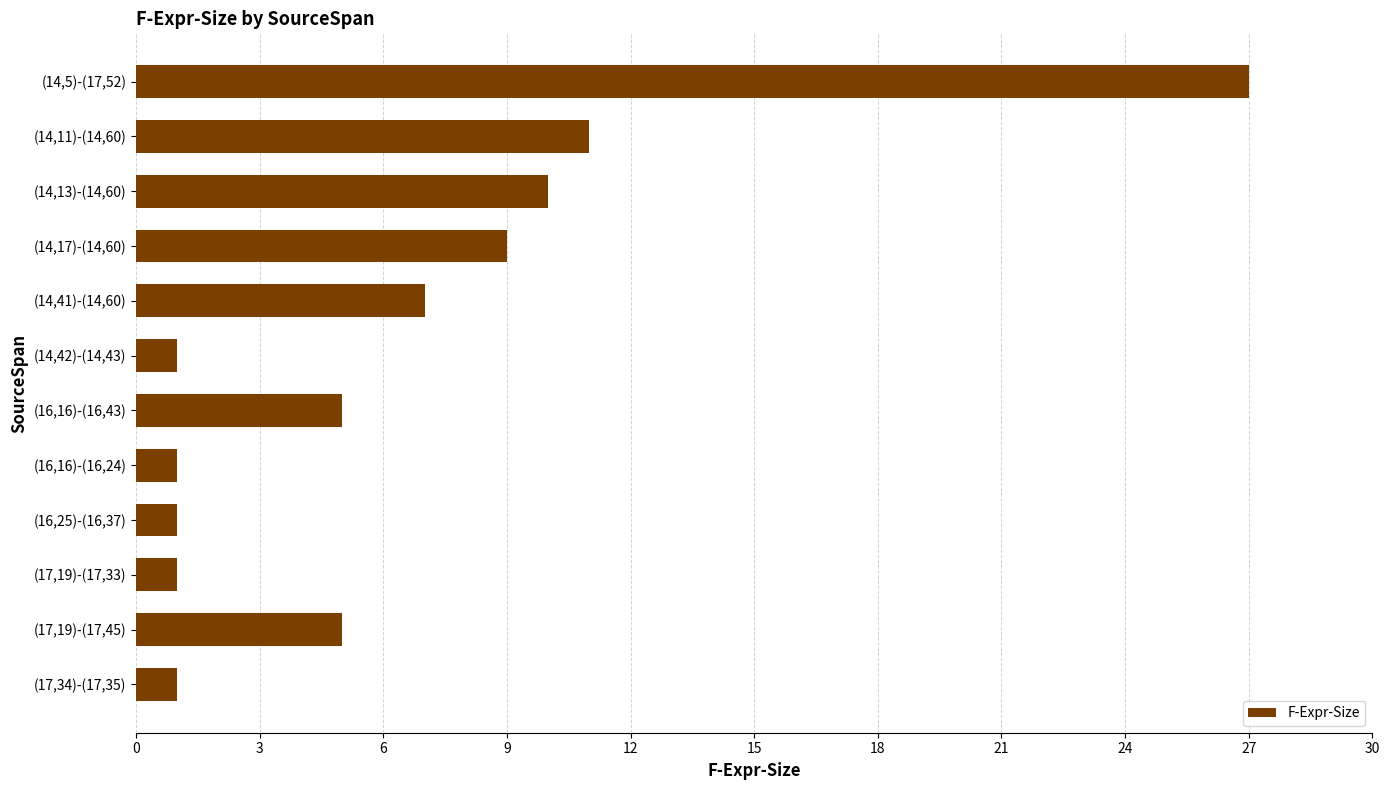

What is the change in value from (14,13)-(14,60) to (14,41)-(14,60)?

-3